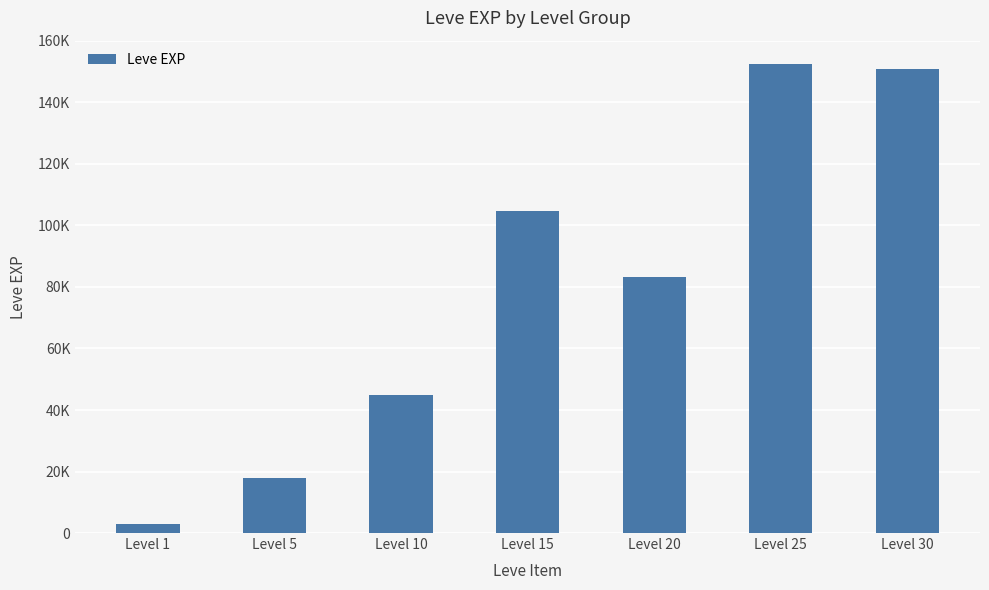

Reading left to right, what are all the values shown in this chart?

3061	18050	44850	104670	83260	152460	150860